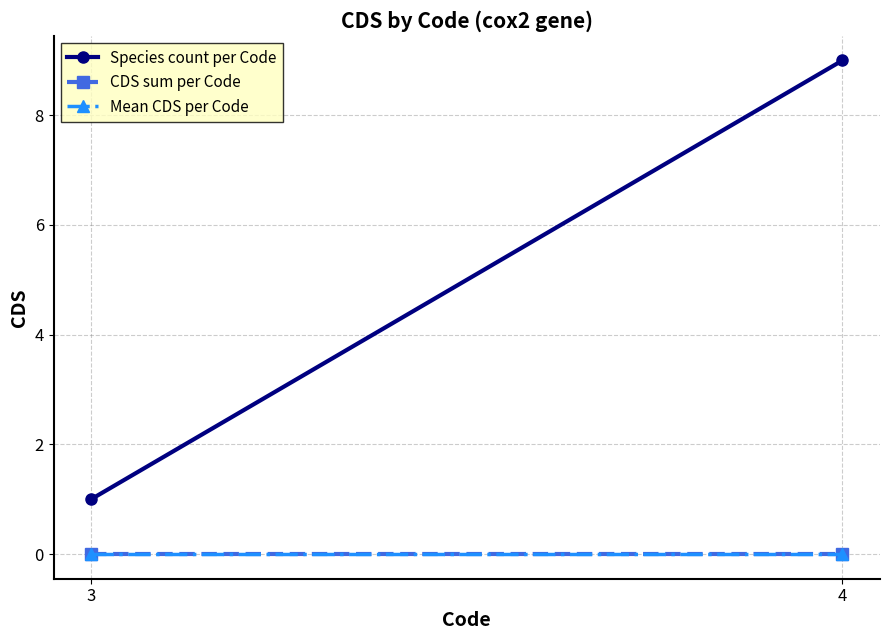

Rank the categories by Species count per Code value from highest to lowest.

4, 3